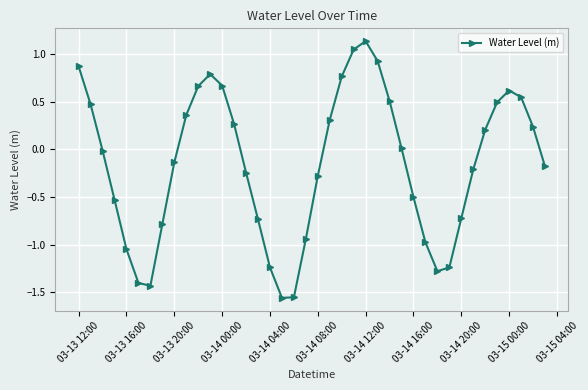

What is the sum of all values?

-6.1